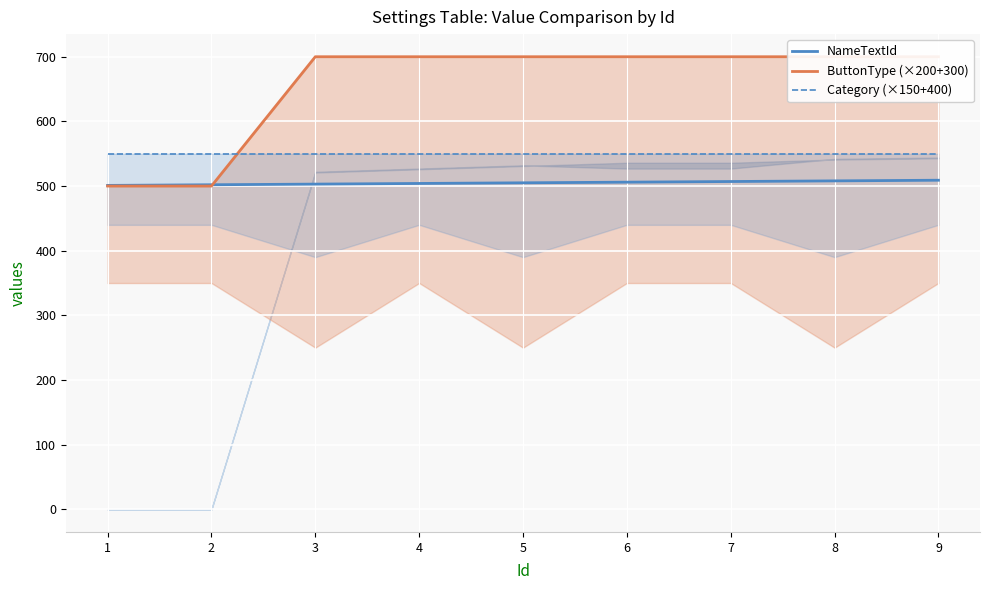

After their last crossing, which series has the higher values: ButtonType (×200+300) or NameTextId?

ButtonType (×200+300)